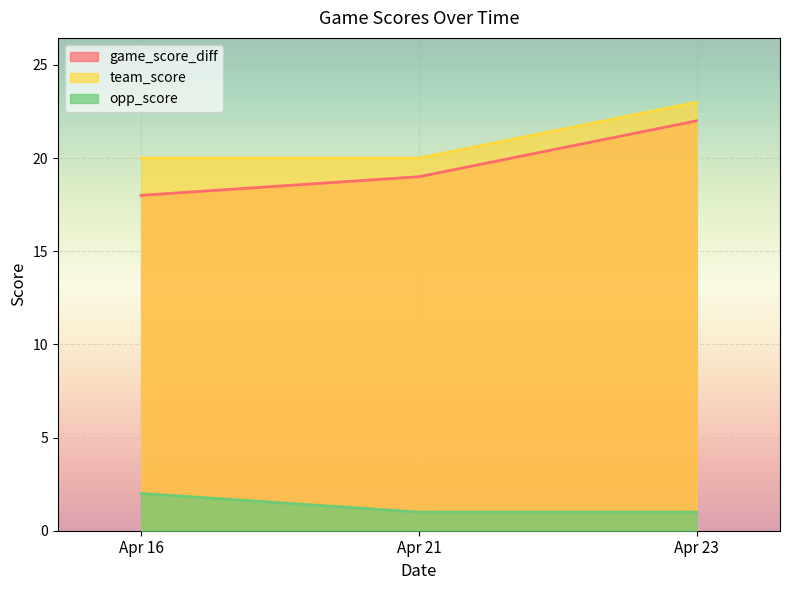

Reading right to left, extract all data points from this chart.

game_score_diff: Apr 23=22	Apr 21=19	Apr 16=18
team_score: Apr 23=23	Apr 21=20	Apr 16=20
opp_score: Apr 23=1	Apr 21=1	Apr 16=2